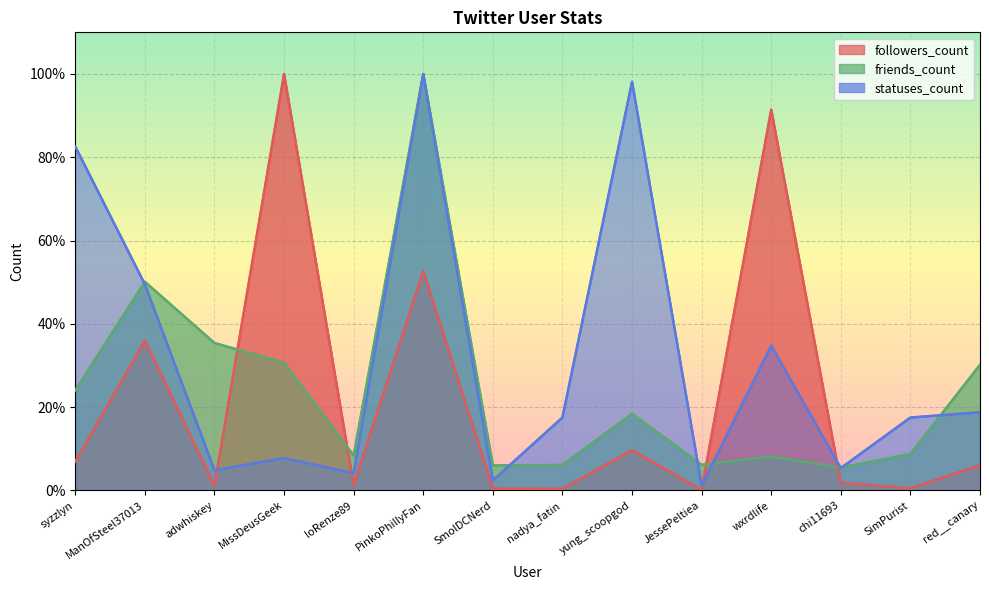

What is the highest value of the friends_count series?

100.0